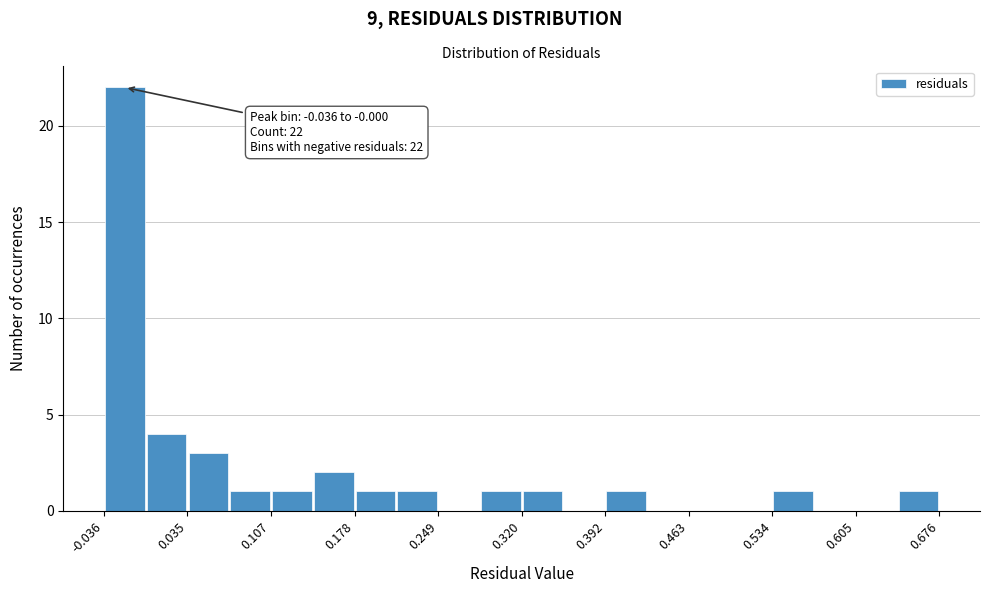

Around what value on the x-axis is the tallest bar? Give the approximate position of its centre, as read against the axis.

-0.02